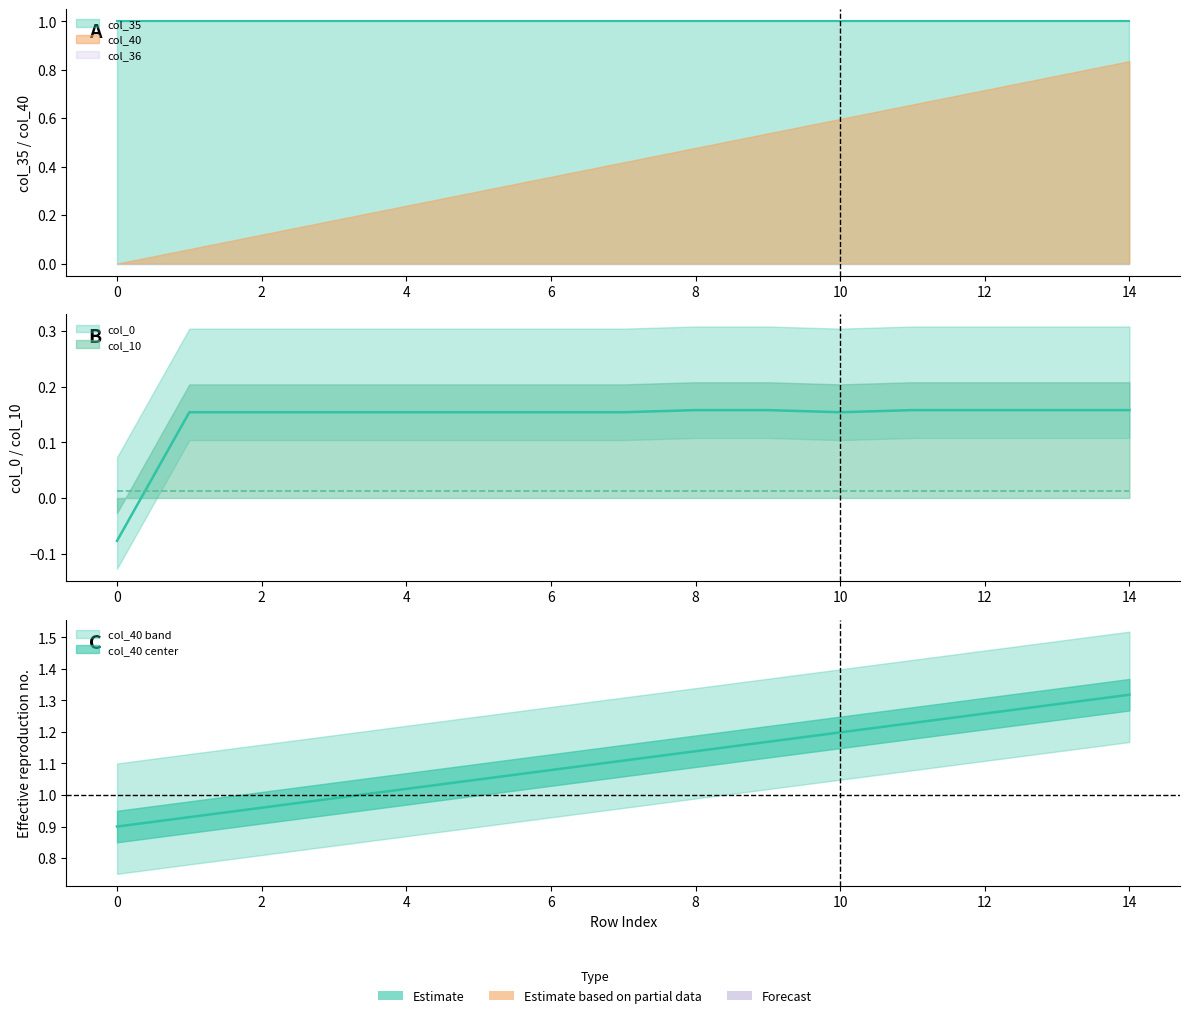

Between 13 and 12, which is larger?

13